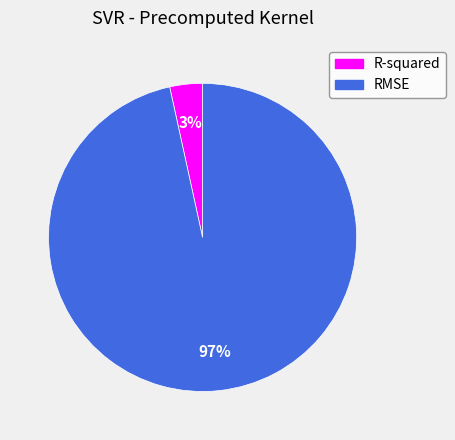

What is the smallest slice in the pie chart?

R-squared